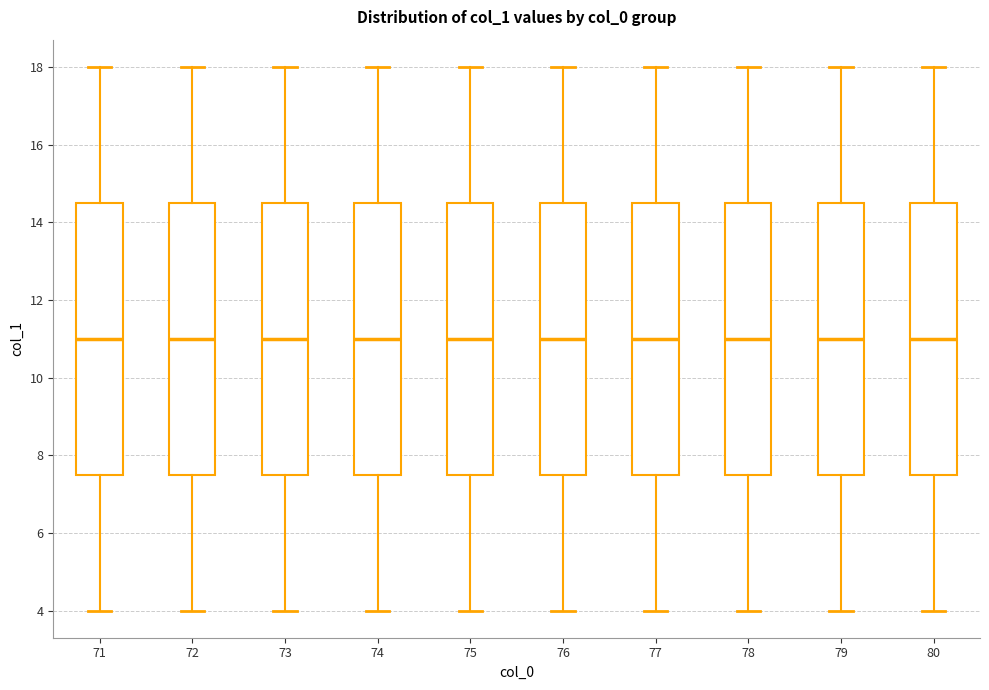

Where is the upper edge of the box at x = 71 on the y-axis? The values are not printed on the chart, so give them approximately, as read against the axis.

14.6